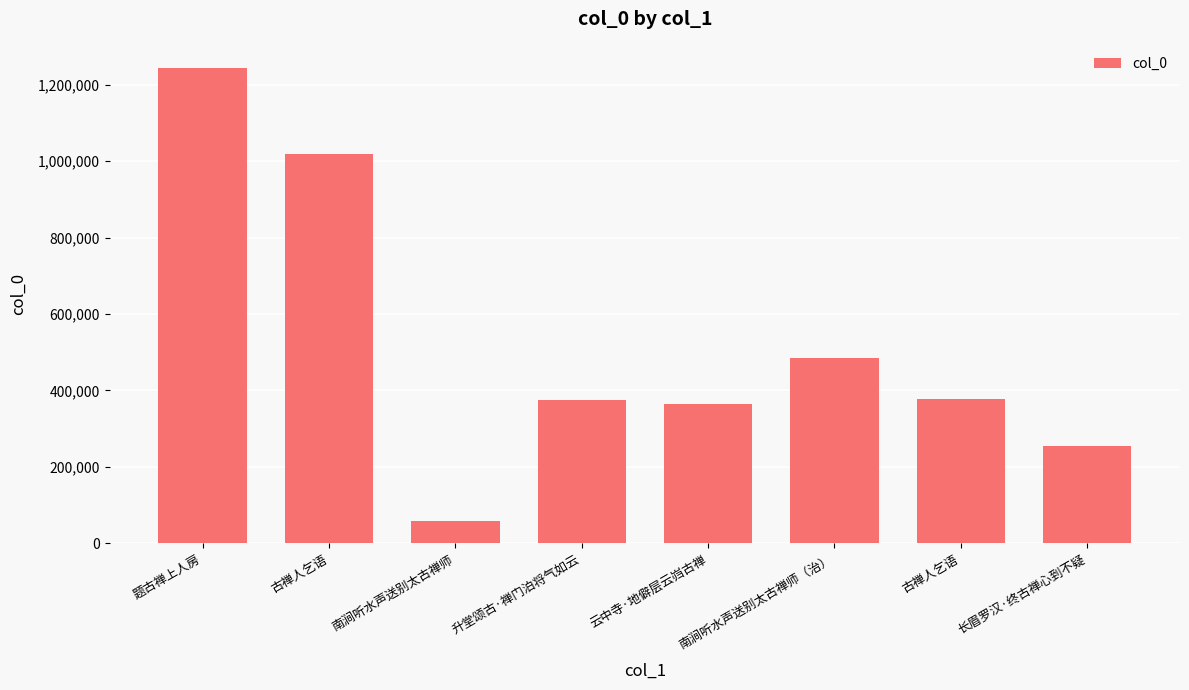

At which label does the data first exceed 376741?

题古禅上人房